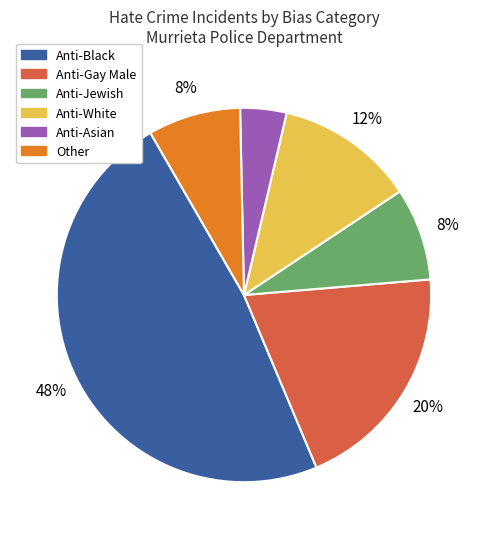

Which has a higher value, Anti-Black or Other?

Anti-Black